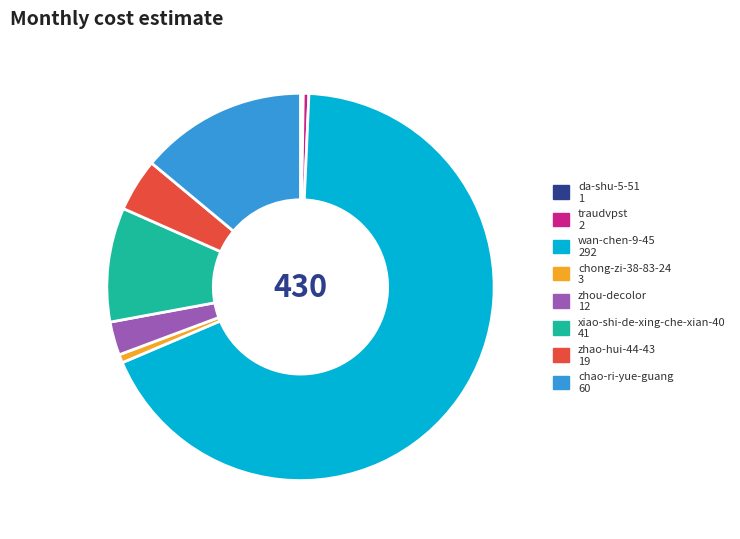

Is the sum of zhou-decolor 12 and chao-ri-yue-guang 60 greater than half?

No